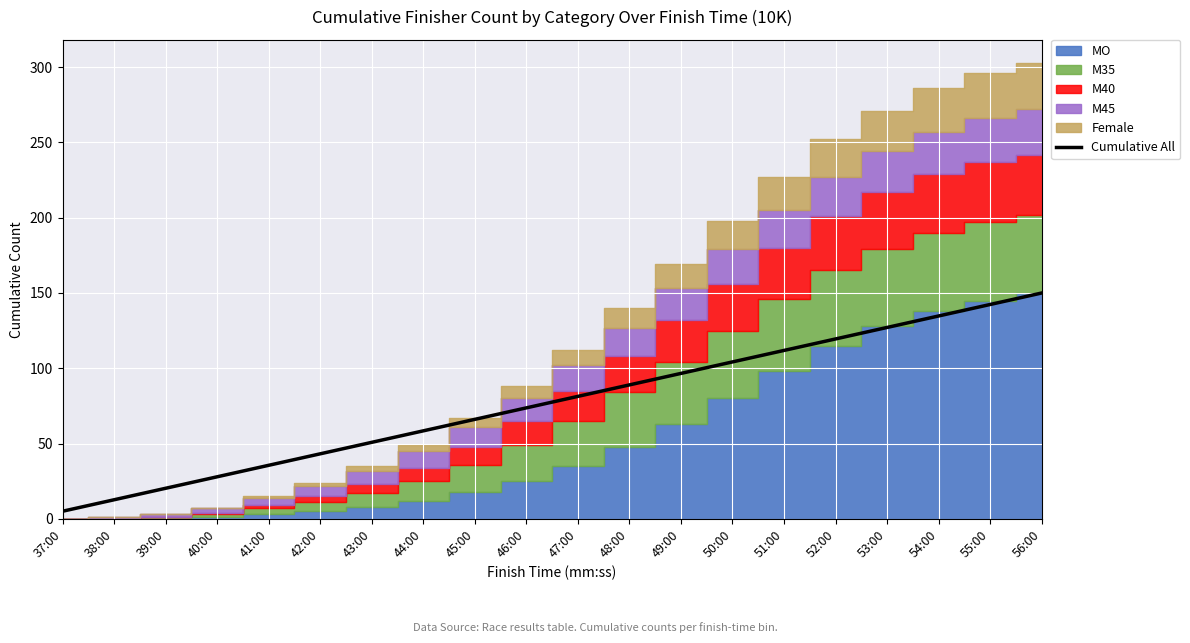

Where is the data nearest to the value 77?

46:00